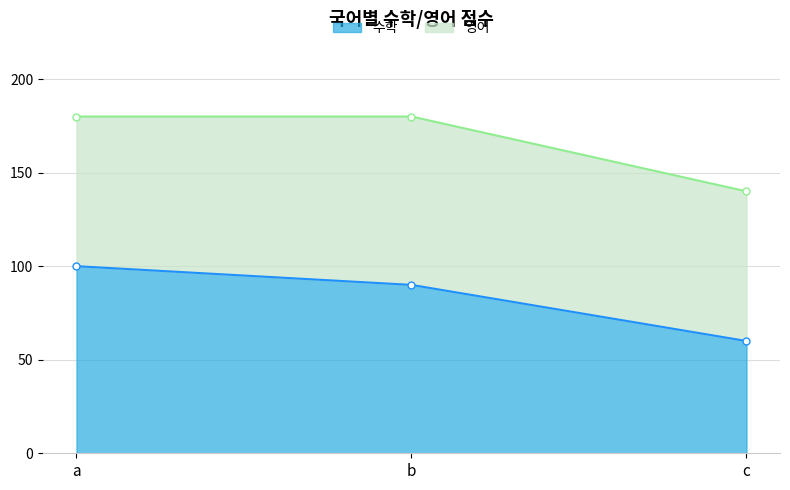

Where does the data first go above 90?

a